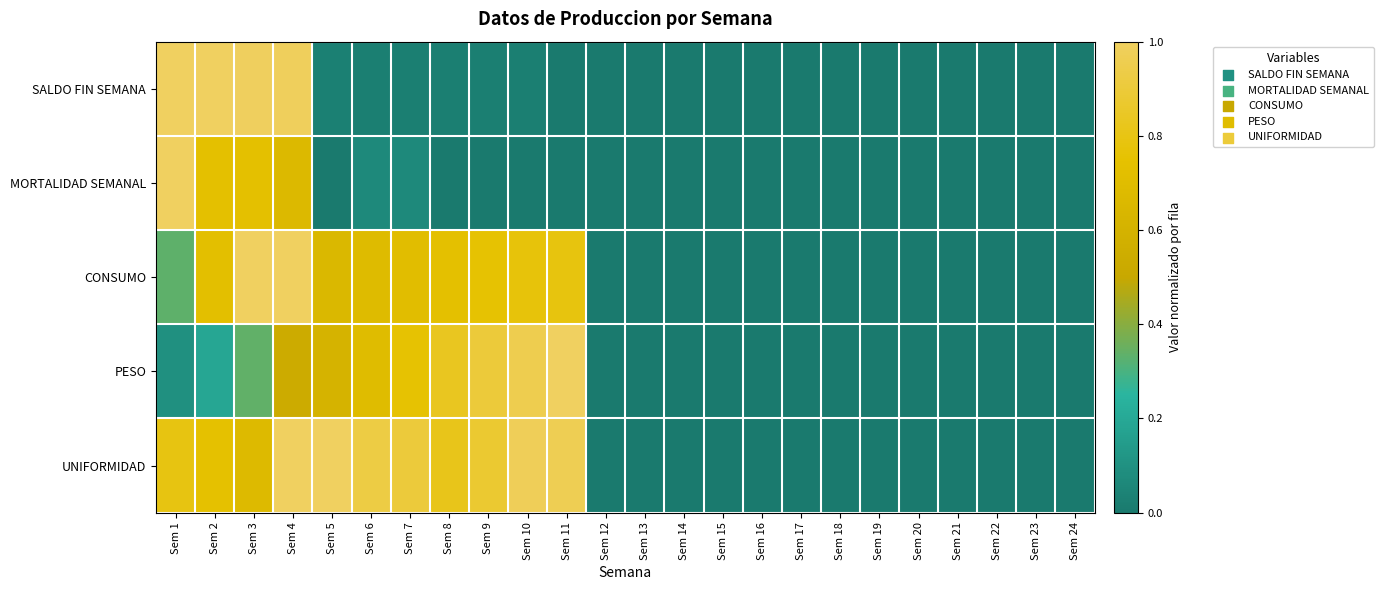

Reading left to right, list all the values displayed in this chart.

SALDO FIN SEMANA: Sem 1=1.0	Sem 2=1.0	Sem 3=1.0	Sem 4=1.0	Sem 5=0.0	Sem 6=0.0	Sem 7=0.0	Sem 8=0.0	Sem 9=0.0	Sem 10=0.0	Sem 11=0.0	Sem 12=0.0	Sem 13=0.0	Sem 14=0.0	Sem 15=0.0	Sem 16=0.0	Sem 17=0.0	Sem 18=0.0	Sem 19=0.0	Sem 20=0.0	Sem 21=0.0	Sem 22=0.0	Sem 23=0.0	Sem 24=0.0
MORTALIDAD SEMANAL: Sem 1=1.0	Sem 2=0.7	Sem 3=0.7	Sem 4=0.7	Sem 5=0.0	Sem 6=0.1	Sem 7=0.1	Sem 8=0.0	Sem 9=0.0	Sem 10=0.0	Sem 11=0.0	Sem 12=0.0	Sem 13=0.0	Sem 14=0.0	Sem 15=0.0	Sem 16=0.0	Sem 17=0.0	Sem 18=0.0	Sem 19=0.0	Sem 20=0.0	Sem 21=0.0	Sem 22=0.0	Sem 23=0.0	Sem 24=0.0
CONSUMO: Sem 1=0.3	Sem 2=0.7	Sem 3=1.0	Sem 4=1.0	Sem 5=0.7	Sem 6=0.7	Sem 7=0.7	Sem 8=0.7	Sem 9=0.8	Sem 10=0.8	Sem 11=0.8	Sem 12=0.0	Sem 13=0.0	Sem 14=0.0	Sem 15=0.0	Sem 16=0.0	Sem 17=0.0	Sem 18=0.0	Sem 19=0.0	Sem 20=0.0	Sem 21=0.0	Sem 22=0.0	Sem 23=0.0	Sem 24=0.0
PESO: Sem 1=0.1	Sem 2=0.2	Sem 3=0.3	Sem 4=0.5	Sem 5=0.6	Sem 6=0.7	Sem 7=0.8	Sem 8=0.8	Sem 9=0.9	Sem 10=1.0	Sem 11=1.0	Sem 12=0.0	Sem 13=0.0	Sem 14=0.0	Sem 15=0.0	Sem 16=0.0	Sem 17=0.0	Sem 18=0.0	Sem 19=0.0	Sem 20=0.0	Sem 21=0.0	Sem 22=0.0	Sem 23=0.0	Sem 24=0.0
UNIFORMIDAD: Sem 1=0.8	Sem 2=0.7	Sem 3=0.7	Sem 4=1.0	Sem 5=1.0	Sem 6=0.9	Sem 7=0.9	Sem 8=0.8	Sem 9=0.9	Sem 10=1.0	Sem 11=1.0	Sem 12=0.0	Sem 13=0.0	Sem 14=0.0	Sem 15=0.0	Sem 16=0.0	Sem 17=0.0	Sem 18=0.0	Sem 19=0.0	Sem 20=0.0	Sem 21=0.0	Sem 22=0.0	Sem 23=0.0	Sem 24=0.0